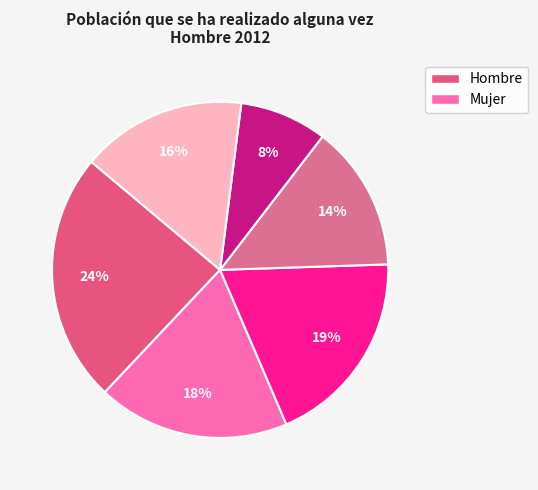

To the nearest percent, what is the average slice percentage?

17%